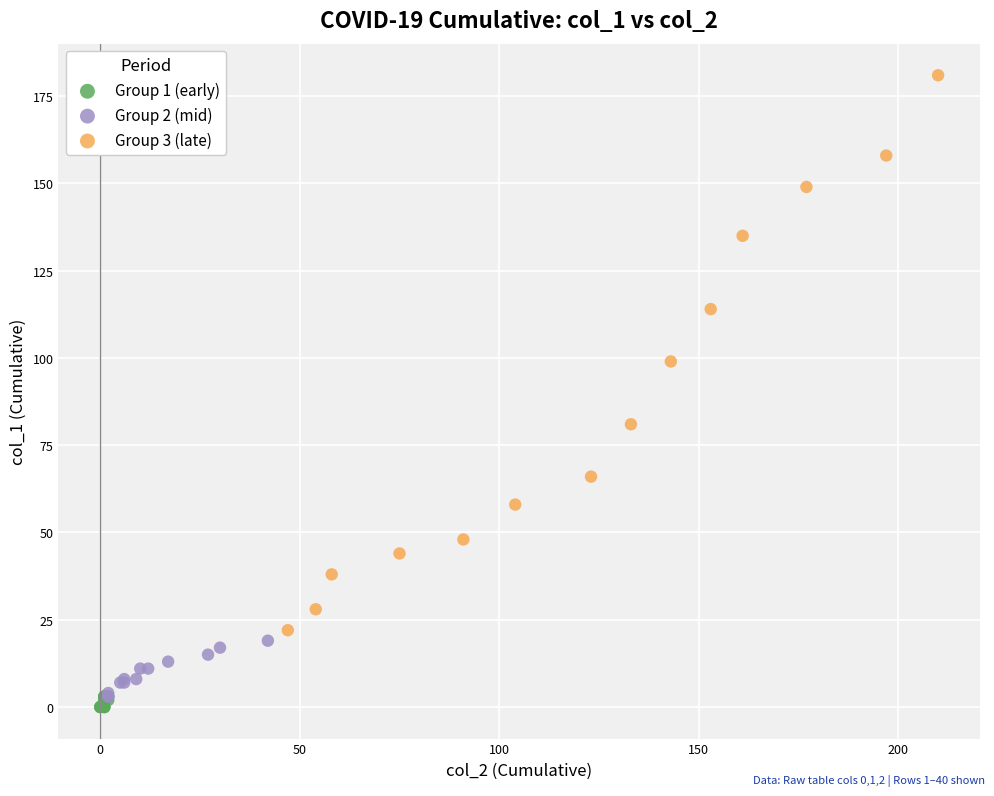

What are all the series names shown in the legend?

Group 1 (early), Group 2 (mid), Group 3 (late)